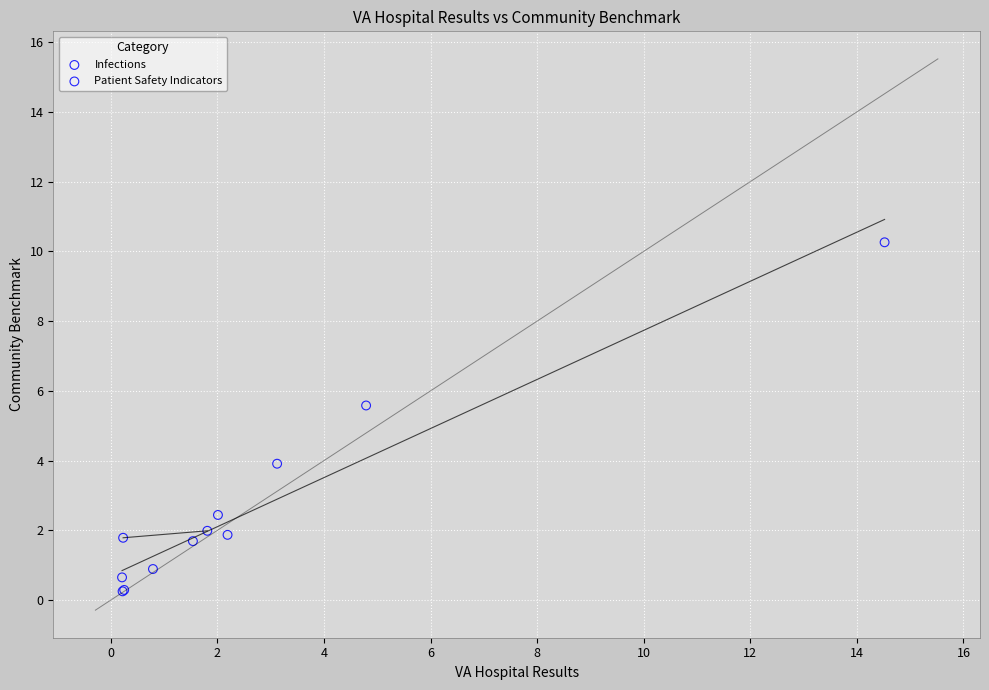

What are all the series names shown in the legend?

Infections, Patient Safety Indicators